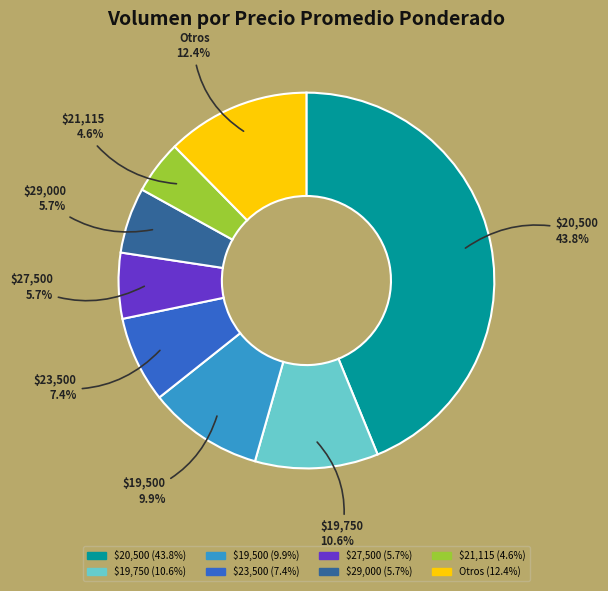

What is the largest slice in the pie chart?

$20,500